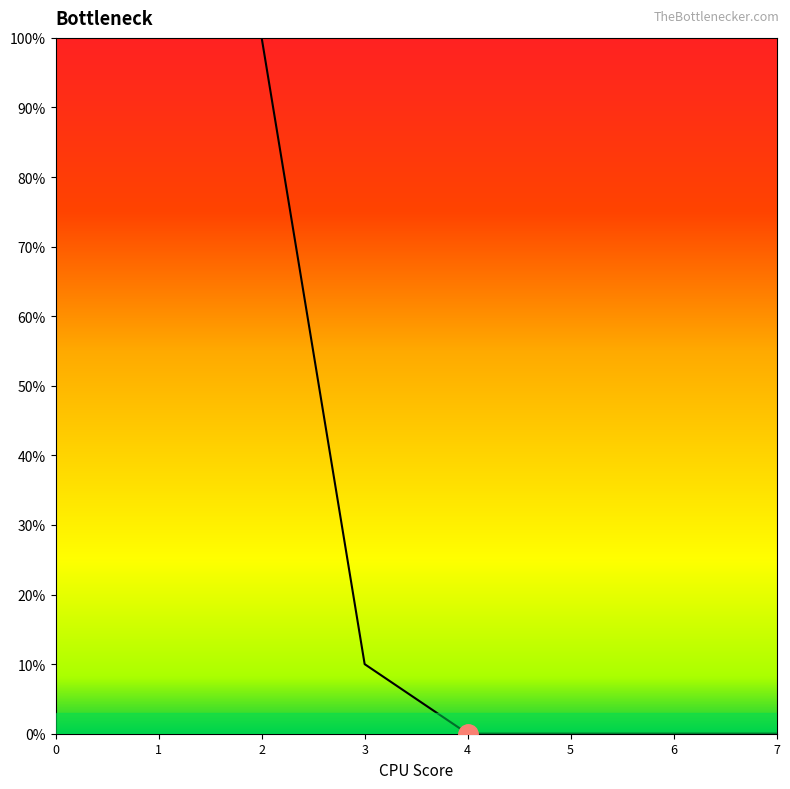

Which has a higher value, 2 or 4?

2